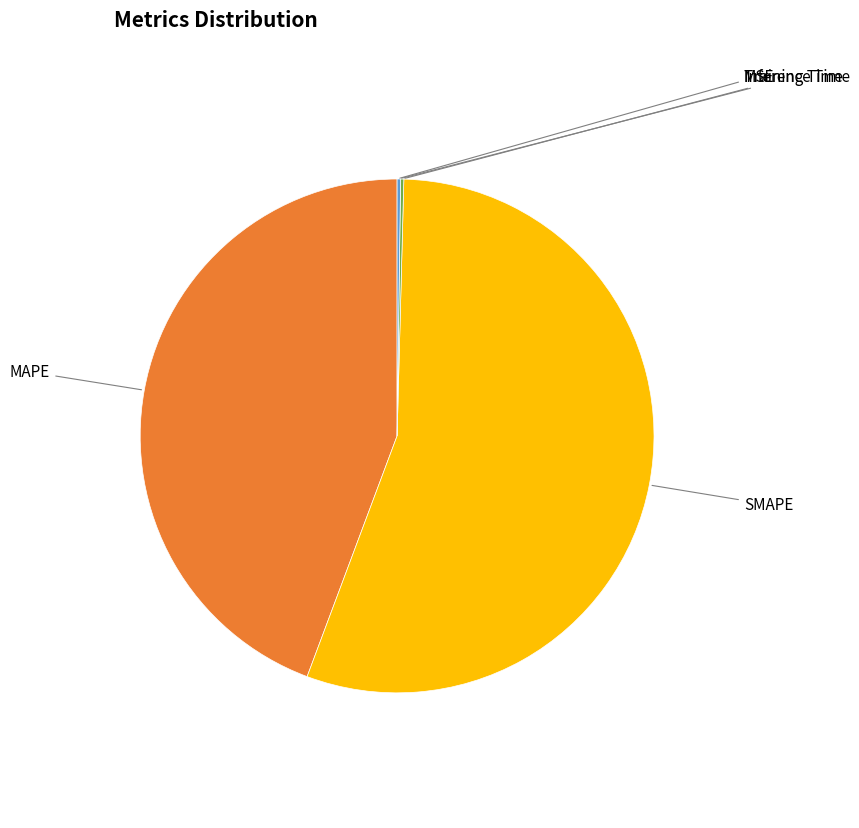

How many segments does this pie chart have?

5